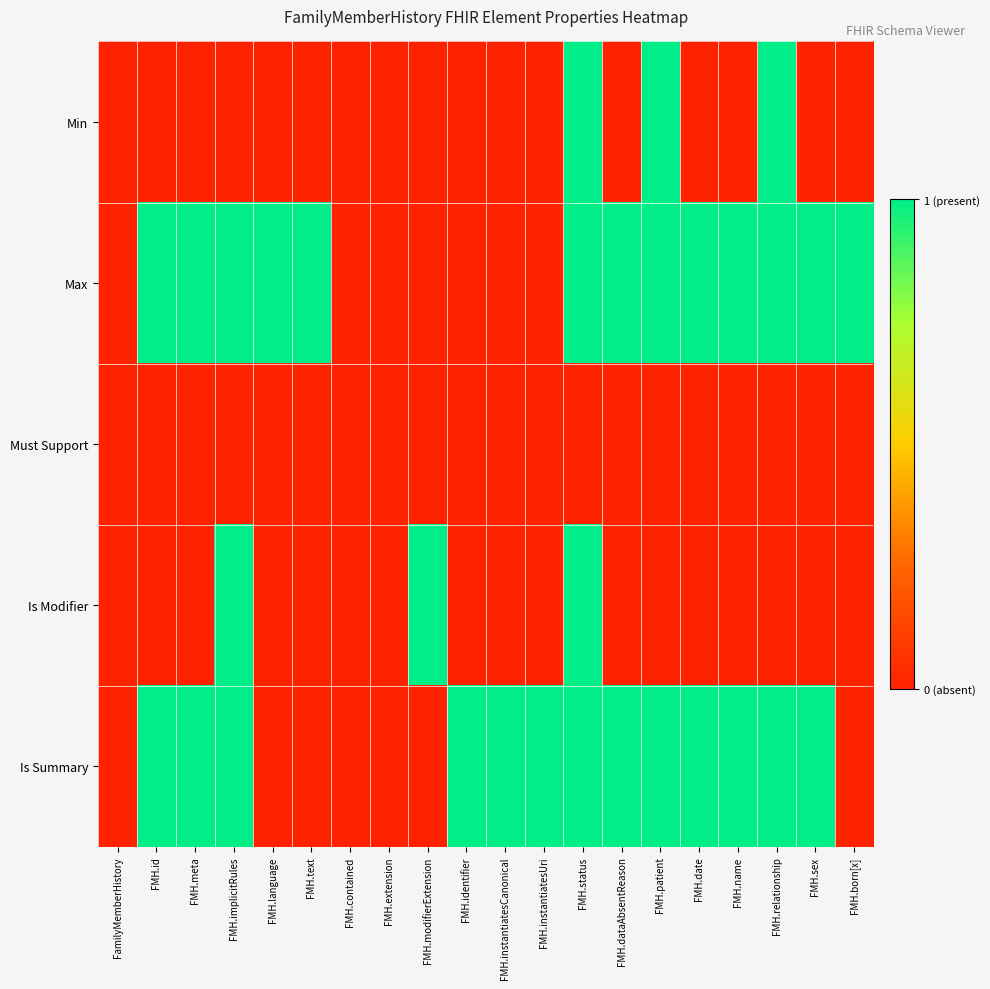

Reading left to right, what are all the values shown in this chart?

Min: FamilyMemberHistory=0	FMH.id=0	FMH.meta=0	FMH.implicitRules=0	FMH.language=0	FMH.text=0	FMH.contained=0	FMH.extension=0	FMH.modifierExtension=0	FMH.identifier=0	FMH.instantiatesCanonical=0	FMH.instantiatesUri=0	FMH.status=1	FMH.dataAbsentReason=0	FMH.patient=1	FMH.date=0	FMH.name=0	FMH.relationship=1	FMH.sex=0	FMH.born[x]=0
Max: FamilyMemberHistory=0	FMH.id=1	FMH.meta=1	FMH.implicitRules=1	FMH.language=1	FMH.text=1	FMH.contained=0	FMH.extension=0	FMH.modifierExtension=0	FMH.identifier=0	FMH.instantiatesCanonical=0	FMH.instantiatesUri=0	FMH.status=1	FMH.dataAbsentReason=1	FMH.patient=1	FMH.date=1	FMH.name=1	FMH.relationship=1	FMH.sex=1	FMH.born[x]=1
Must Support: FamilyMemberHistory=0	FMH.id=0	FMH.meta=0	FMH.implicitRules=0	FMH.language=0	FMH.text=0	FMH.contained=0	FMH.extension=0	FMH.modifierExtension=0	FMH.identifier=0	FMH.instantiatesCanonical=0	FMH.instantiatesUri=0	FMH.status=0	FMH.dataAbsentReason=0	FMH.patient=0	FMH.date=0	FMH.name=0	FMH.relationship=0	FMH.sex=0	FMH.born[x]=0
Is Modifier: FamilyMemberHistory=0	FMH.id=0	FMH.meta=0	FMH.implicitRules=1	FMH.language=0	FMH.text=0	FMH.contained=0	FMH.extension=0	FMH.modifierExtension=1	FMH.identifier=0	FMH.instantiatesCanonical=0	FMH.instantiatesUri=0	FMH.status=1	FMH.dataAbsentReason=0	FMH.patient=0	FMH.date=0	FMH.name=0	FMH.relationship=0	FMH.sex=0	FMH.born[x]=0
Is Summary: FamilyMemberHistory=0	FMH.id=1	FMH.meta=1	FMH.implicitRules=1	FMH.language=0	FMH.text=0	FMH.contained=0	FMH.extension=0	FMH.modifierExtension=0	FMH.identifier=1	FMH.instantiatesCanonical=1	FMH.instantiatesUri=1	FMH.status=1	FMH.dataAbsentReason=1	FMH.patient=1	FMH.date=1	FMH.name=1	FMH.relationship=1	FMH.sex=1	FMH.born[x]=0